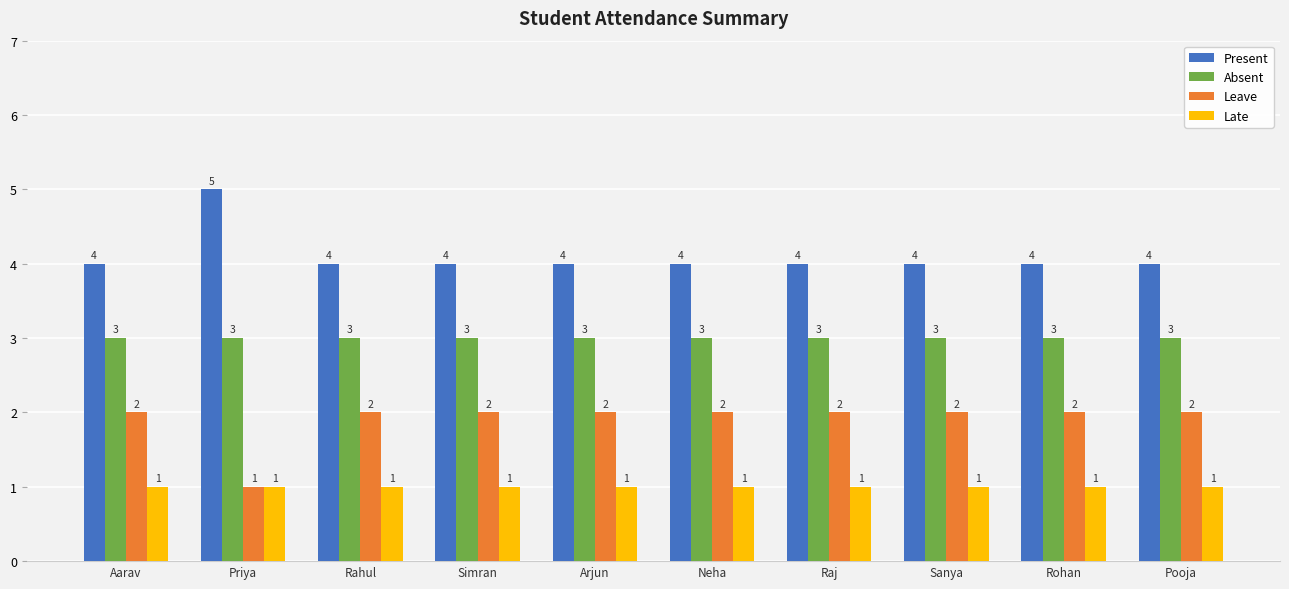

What is the value of the Present bar at the 4th from the left?

4